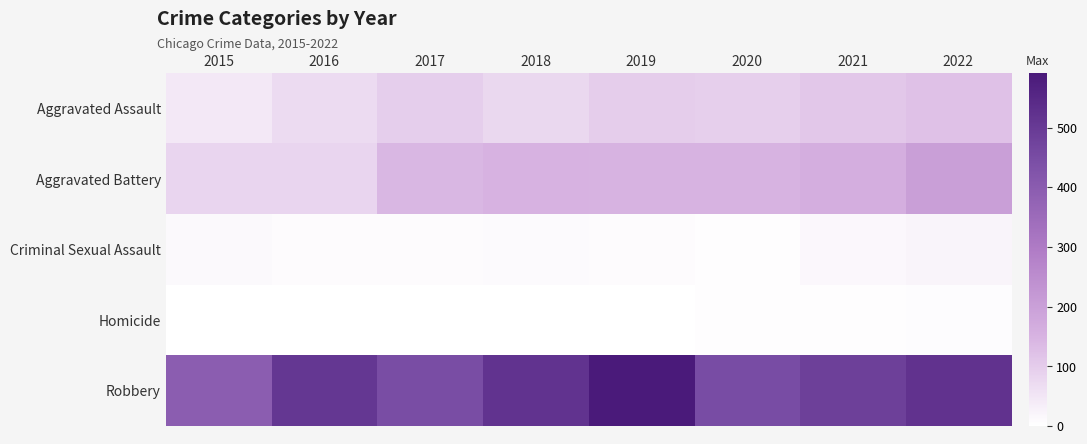

What is the total value across all series at 2019?

847